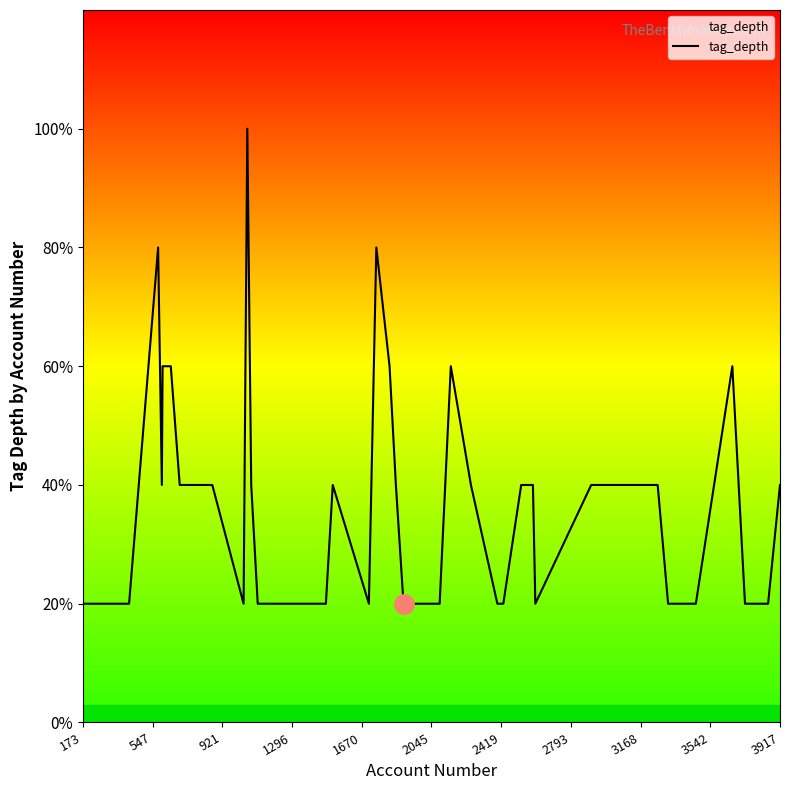

True or false: the data has more than 1 interior local peaks.

True